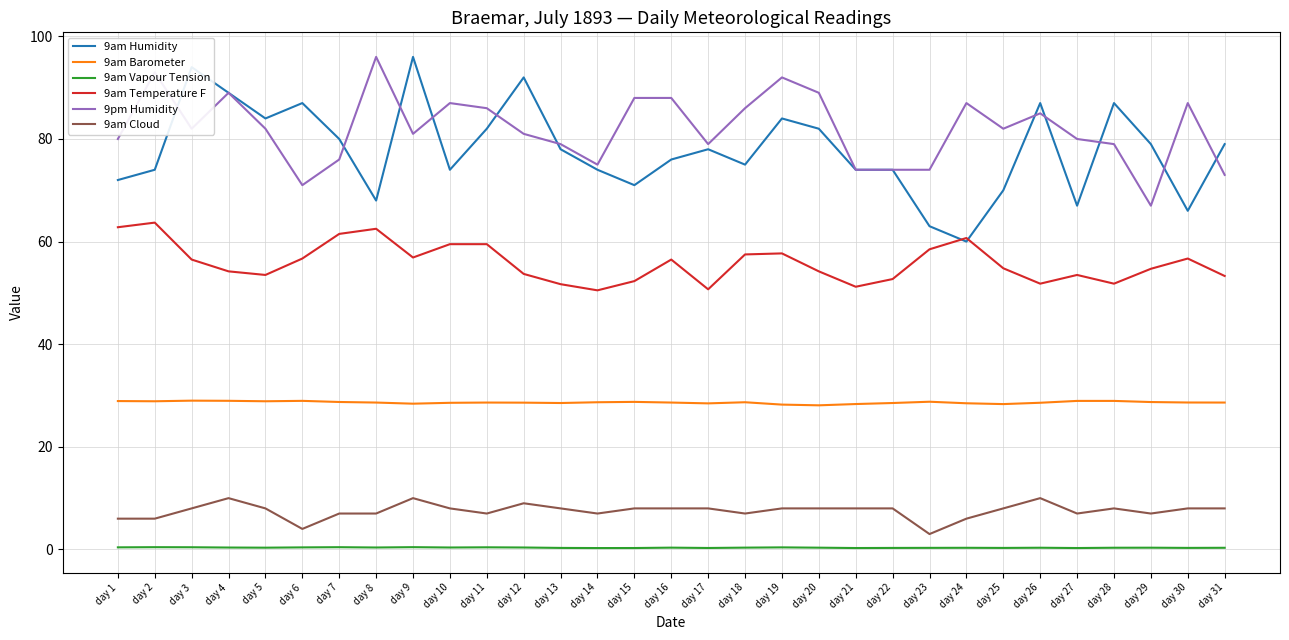

What is the greatest value displayed?

96.0